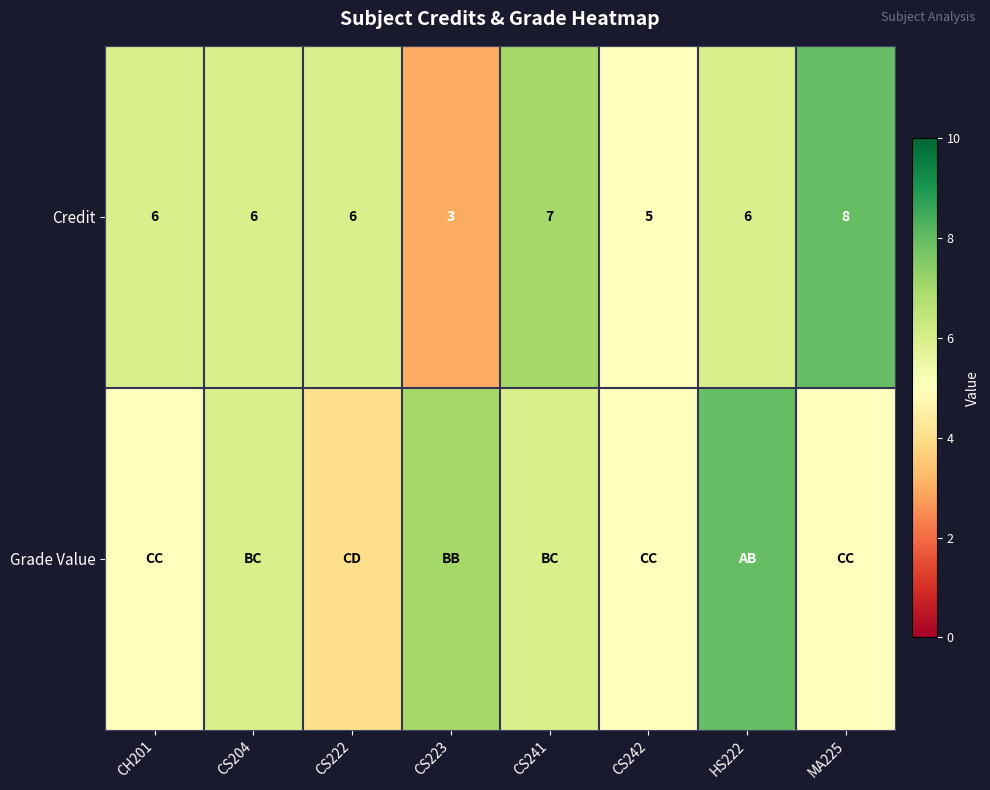

Which category has the lowest value in the Credit series?

CS223